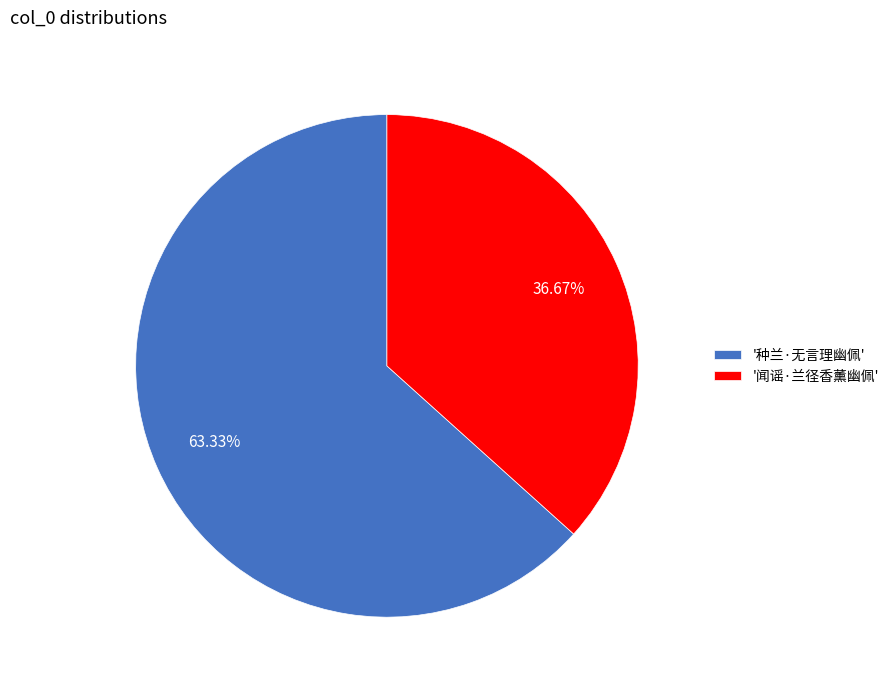

Combined, do '闻谣·兰径香薰幽佩' and '种兰·无言理幽佩' account for over 50%?

Yes